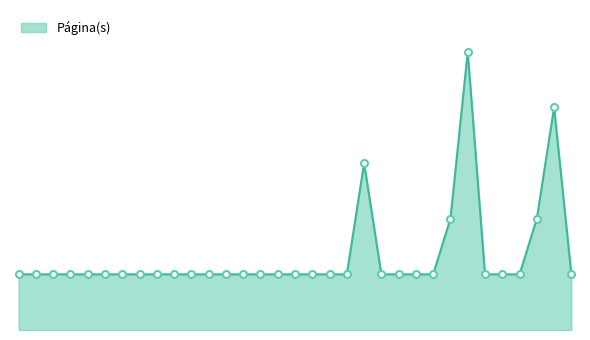

Is this an area chart (filled region under the line)?

Yes